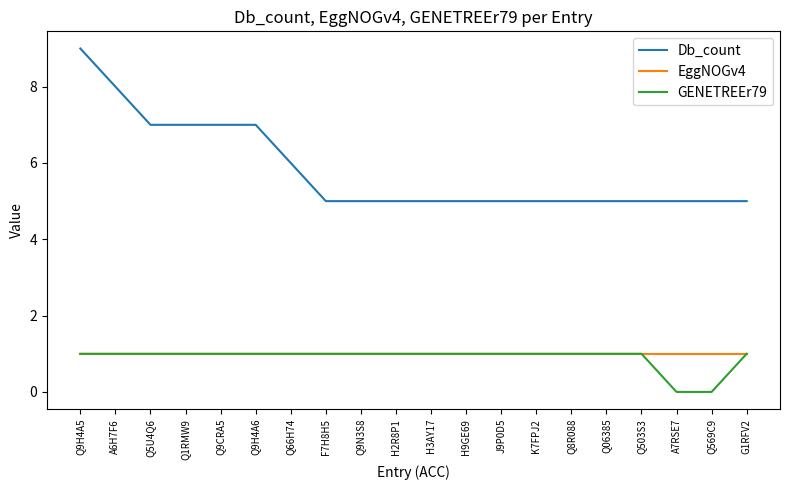

True or false: Db_count and GENETREEr79 cross at least once.

False